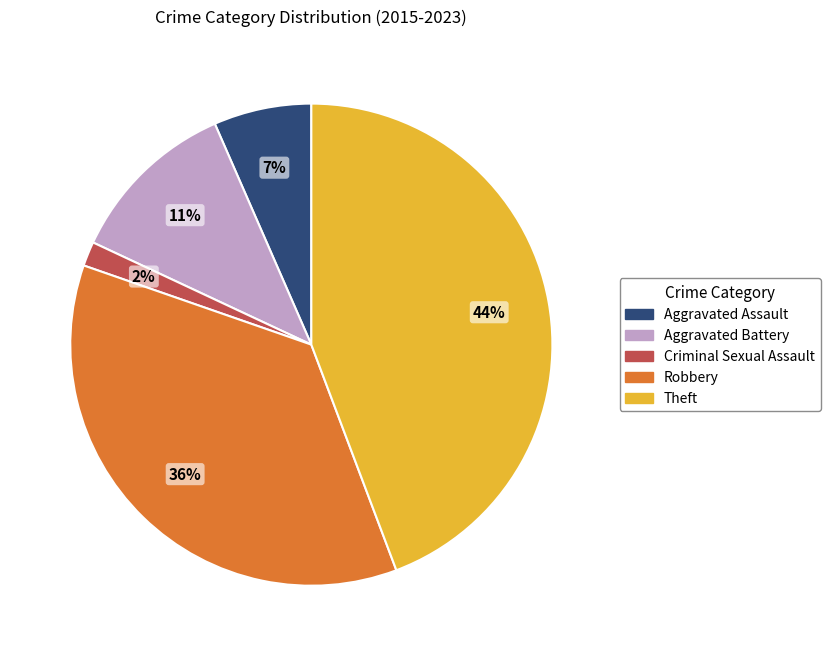

Is Criminal Sexual Assault the majority of the pie?

No